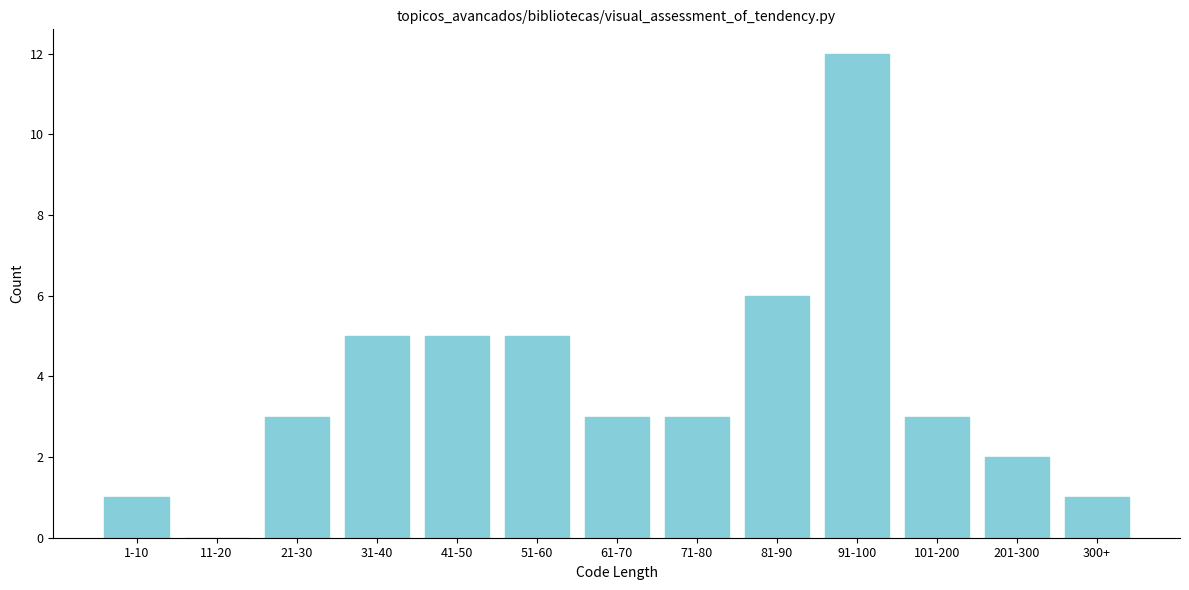

Reading left to right, list all the values displayed in this chart.

1-10=1	11-20=0	21-30=3	31-40=5	41-50=5	51-60=5	61-70=3	71-80=3	81-90=6	91-100=12	101-200=3	201-300=2	300+=1